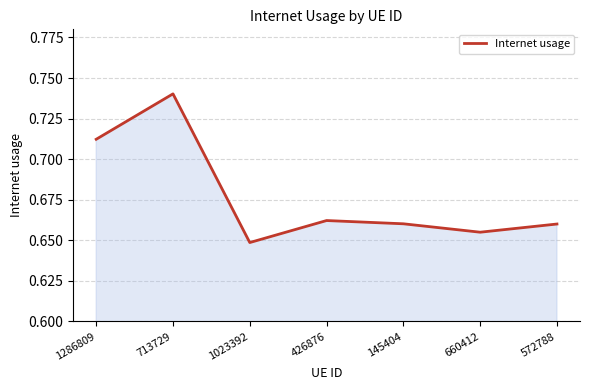

Is it true that the value at 660412 is 1.1?

False